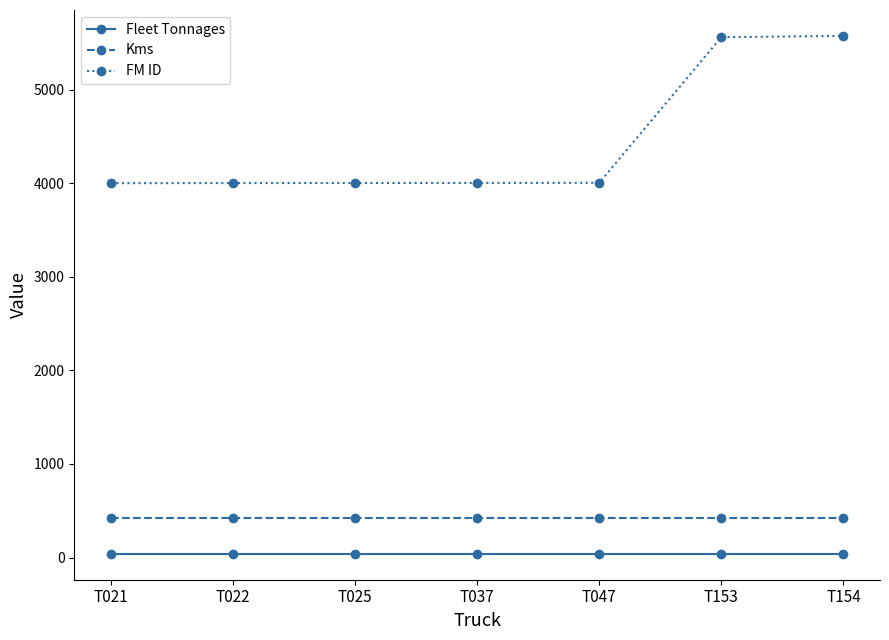

How many categories are shown in the chart?

7